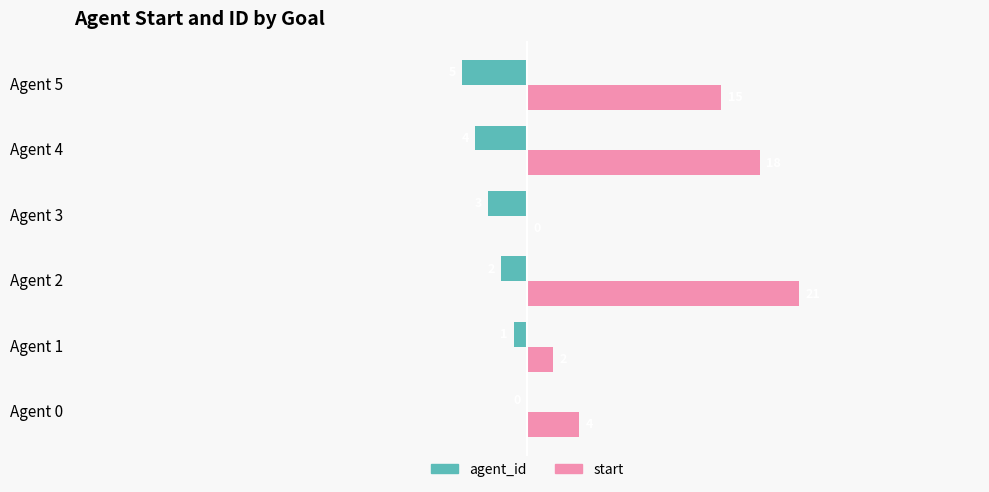

Which series has the largest total across all categories?

start